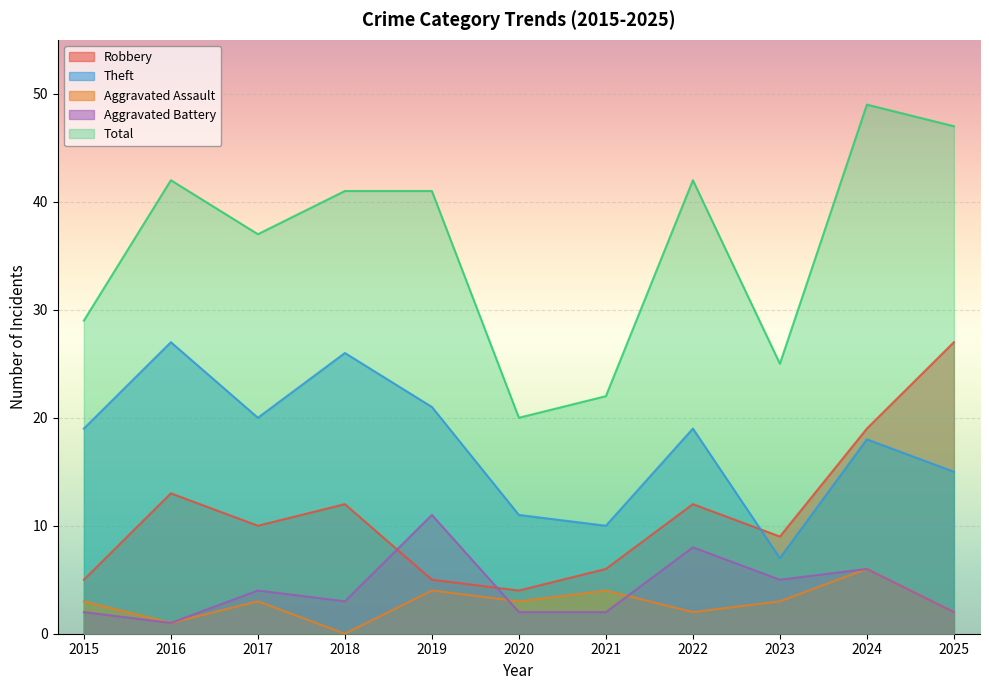

True or false: Robbery and Aggravated Assault cross at least once.

False